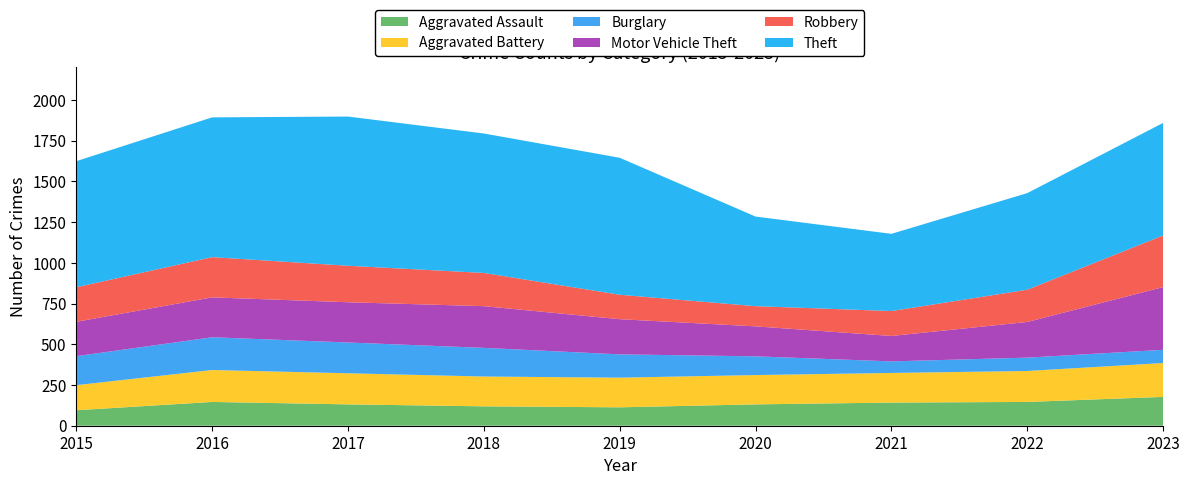

Reading left to right, what are all the values shown in this chart?

Aggravated Assault: 95	146	131	119	113	131	142	146	177
Aggravated Battery: 154	196	191	183	182	180	182	190	208
Burglary: 178	201	189	176	143	115	71	82	81
Motor Vehicle Theft: 211	245	247	256	216	184	156	219	385
Robbery: 212	247	224	204	150	124	153	198	317
Theft: 774	858	916	856	841	550	474	593	691